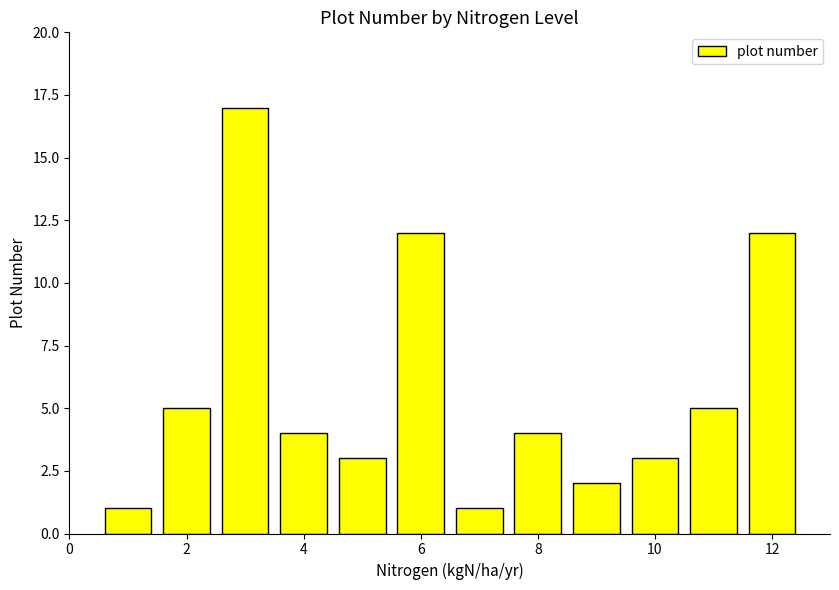

What is the difference between the second highest and minimum values?

11